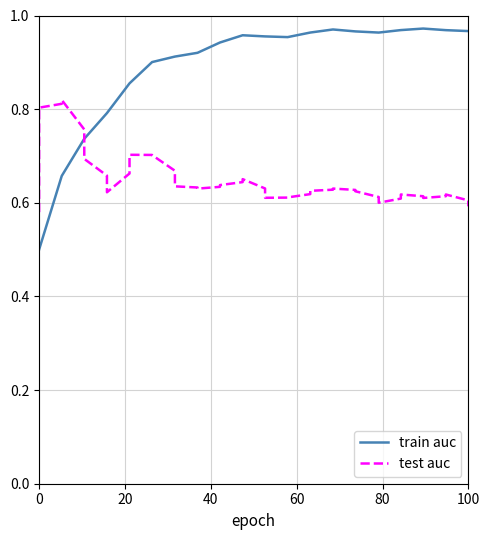

Which series has the largest total across all categories?

train auc